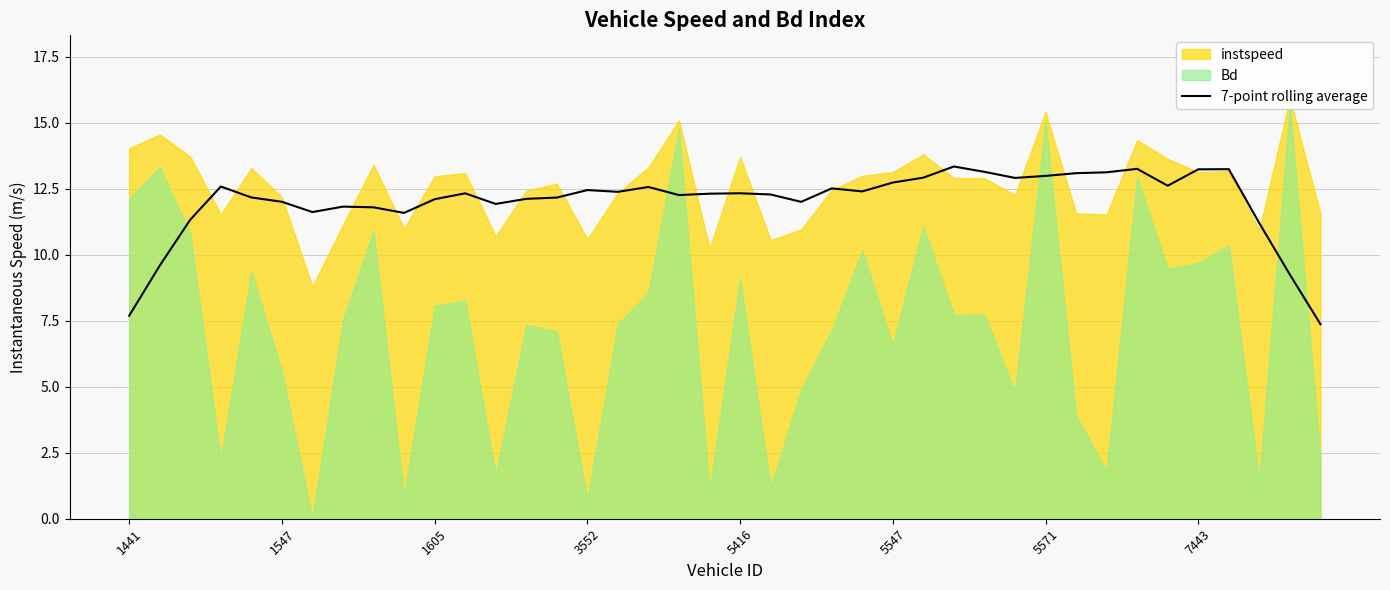

What position from the right is 18?

22